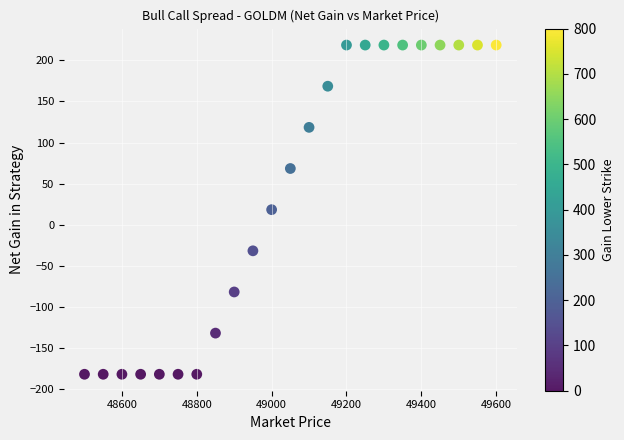

What is the range of X values (max minus min)?

1100.0